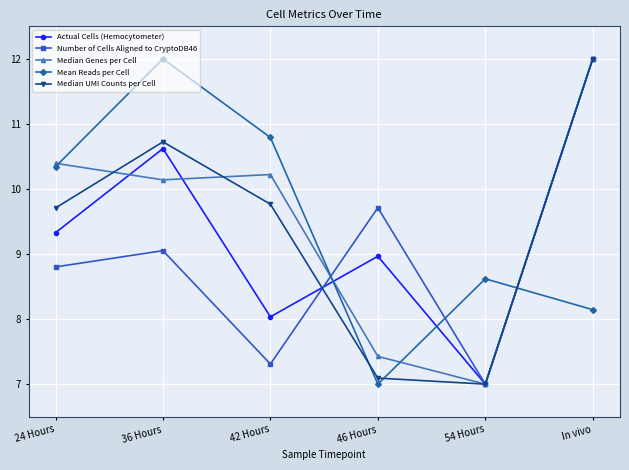

At which category is the sum across all series the highest?

In vivo